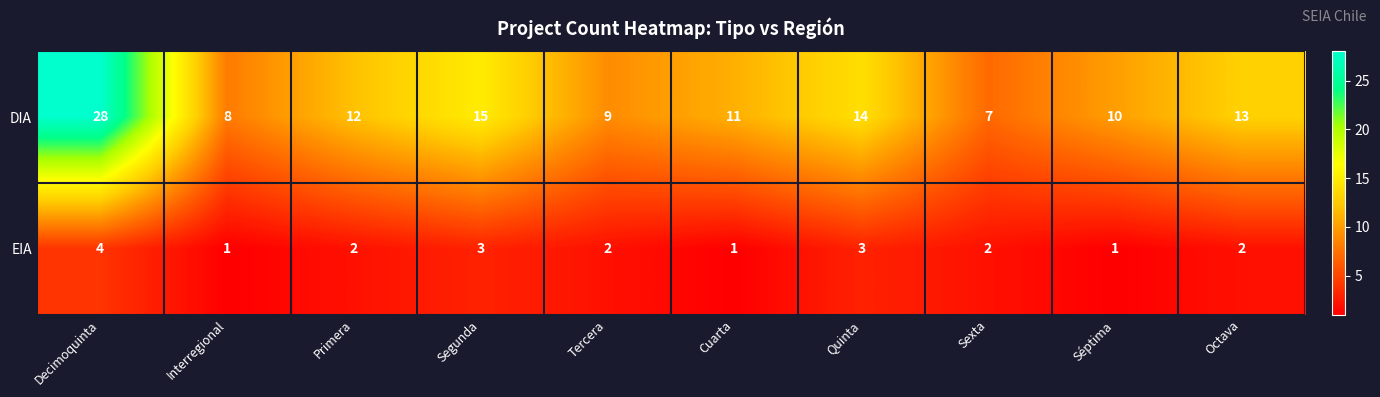

List the series in order of their overall mean, highest first.

DIA, EIA